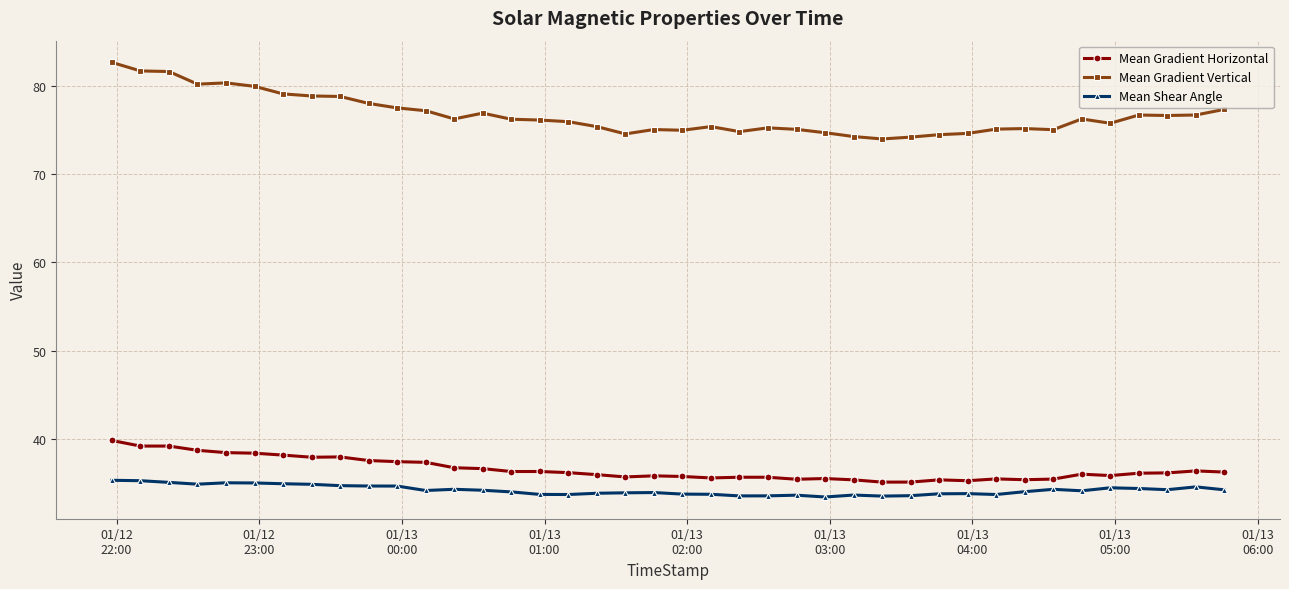

Rank the series by their maximum value, from lowest to highest.

Mean Shear Angle, Mean Gradient Horizontal, Mean Gradient Vertical